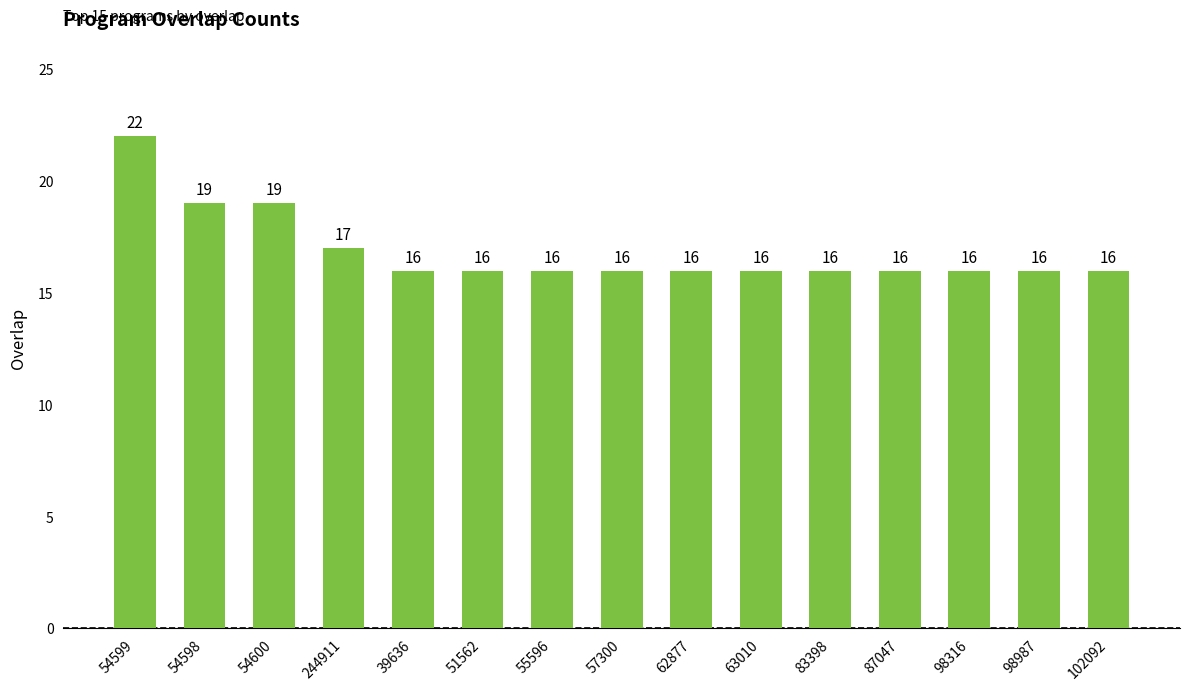

What is the ratio of the value at 51562 to the value at 102092?

1.0